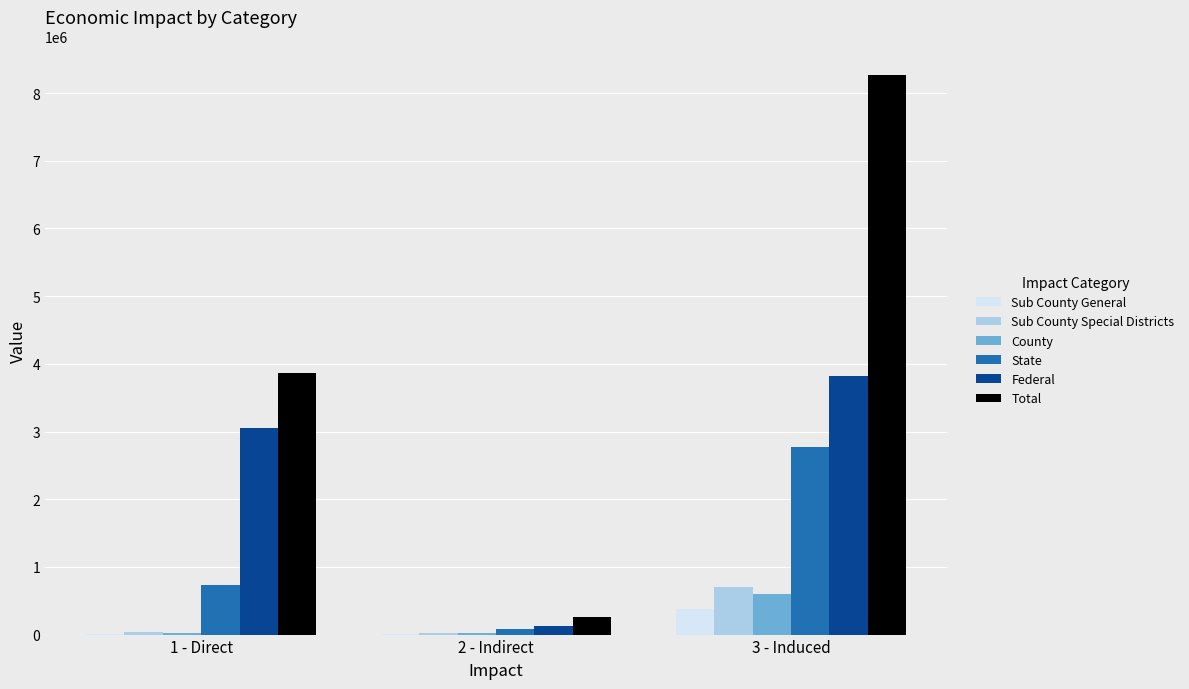

The value of State at 1 - Direct is 1016909.7. True or false?

False